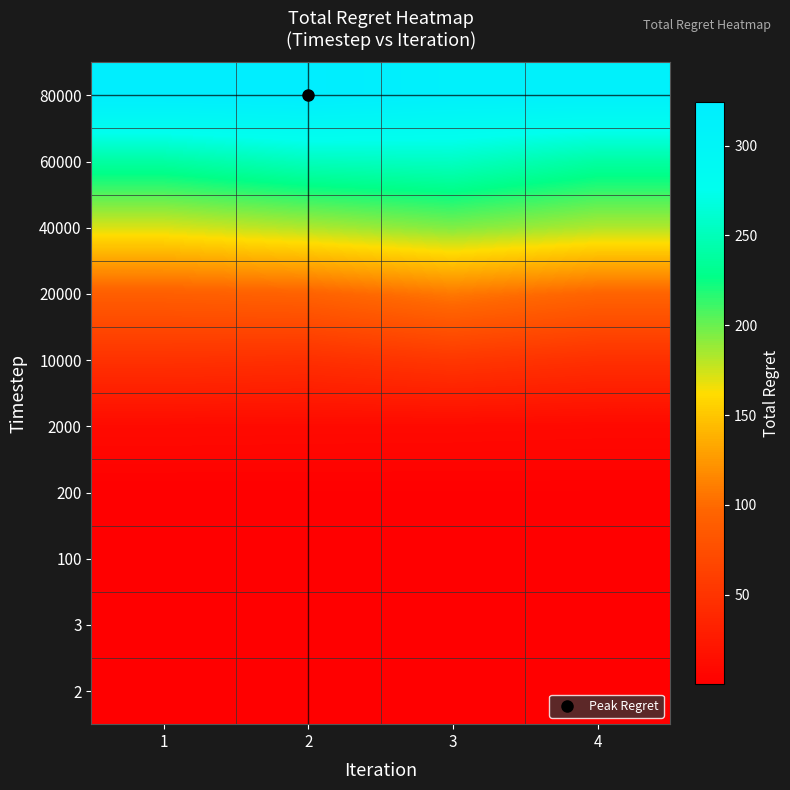

Reading left to right, transcribe all the data shown in this chart.

2: 1=0.0	2=0.0	3=0.0	4=0.0
3: 1=0.0	2=0.0	3=0.0	4=0.0
100: 1=0.5	2=0.5	3=0.5	4=0.5
200: 1=0.9	2=1.0	3=1.1	4=1.0
2000: 1=10.4	2=10.0	3=9.7	4=9.1
10000: 1=47.7	2=45.5	3=52.6	4=46.0
20000: 1=90.3	2=93.5	3=107.5	4=95.1
40000: 1=171.2	2=181.9	3=193.9	4=181.9
60000: 1=239.2	2=251.7	3=254.4	4=239.2
80000: 1=321.8	2=324.3	3=314.5	4=314.5